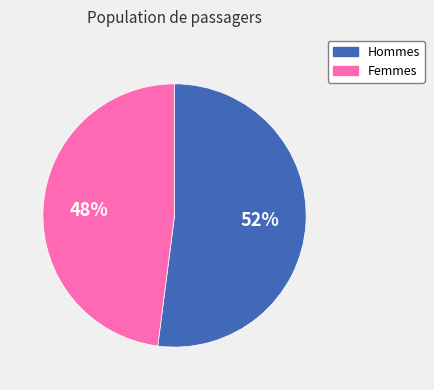

Does Femmes account for over 50% of the chart?

No